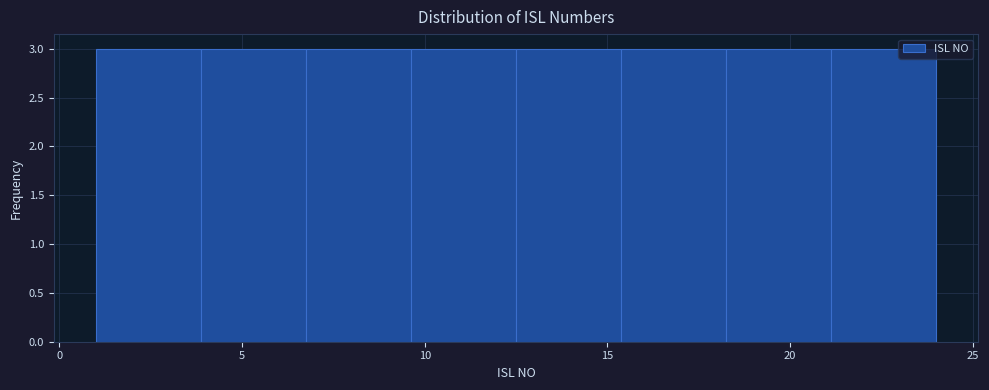

Reading left to right, list every bar in this chart as the range it spans on the x-axis followed by its height. Neither the bar edges nor the heights are printed on the chart, so give them approximately, as read against the axes.

1.0 to 4.0: 3
4.0 to 7.0: 3
7.0 to 9.5: 3
9.5 to 12.5: 3
12.5 to 15.5: 3
15.5 to 18.5: 3
18.5 to 21.0: 3
21.0 to 24.0: 3